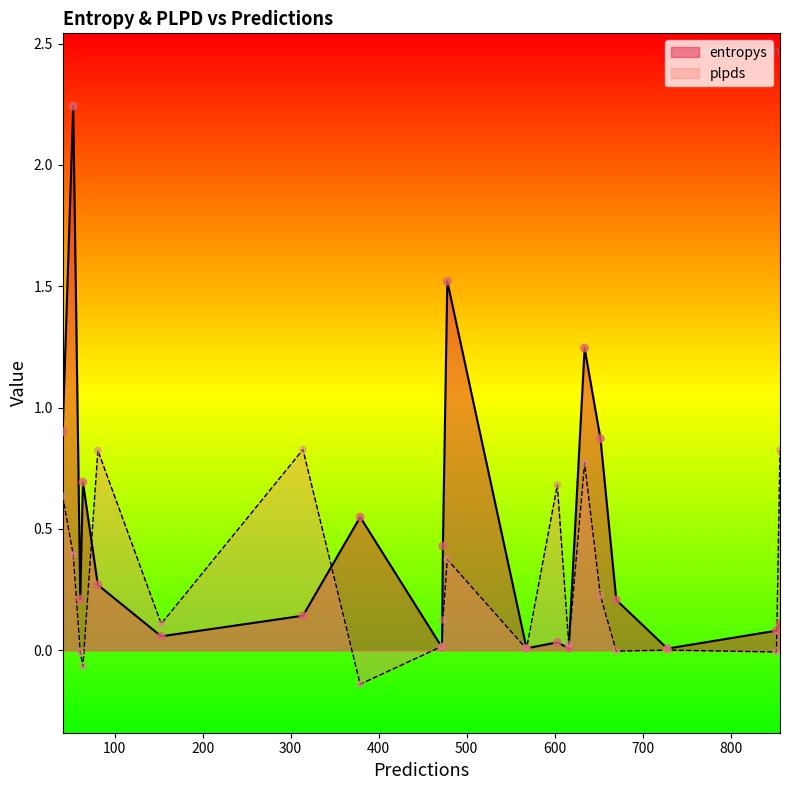

Is the value of plpds at 81 greater than the value of entropys at 728?

Yes